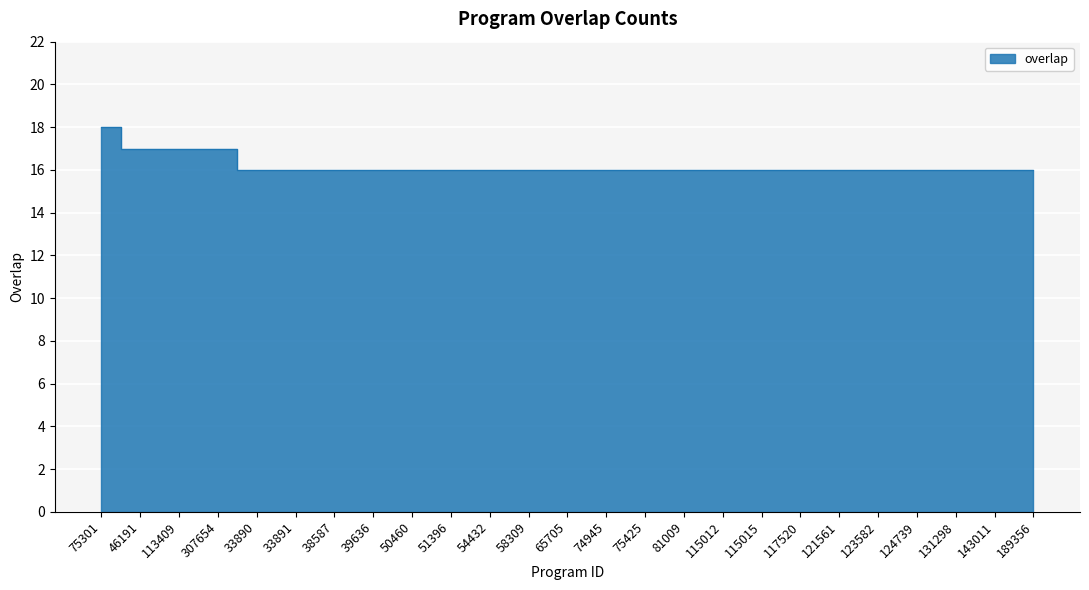

Which category has the lowest value across all series?

33890